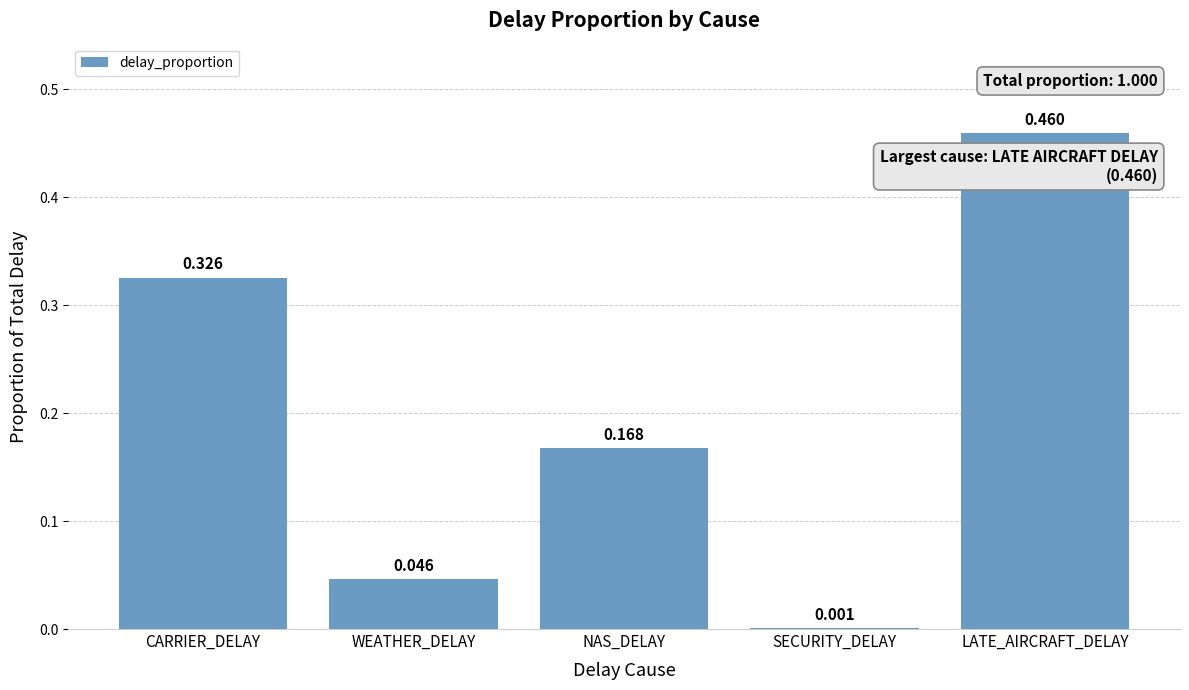

Between WEATHER_DELAY and CARRIER_DELAY, which is larger?

CARRIER_DELAY